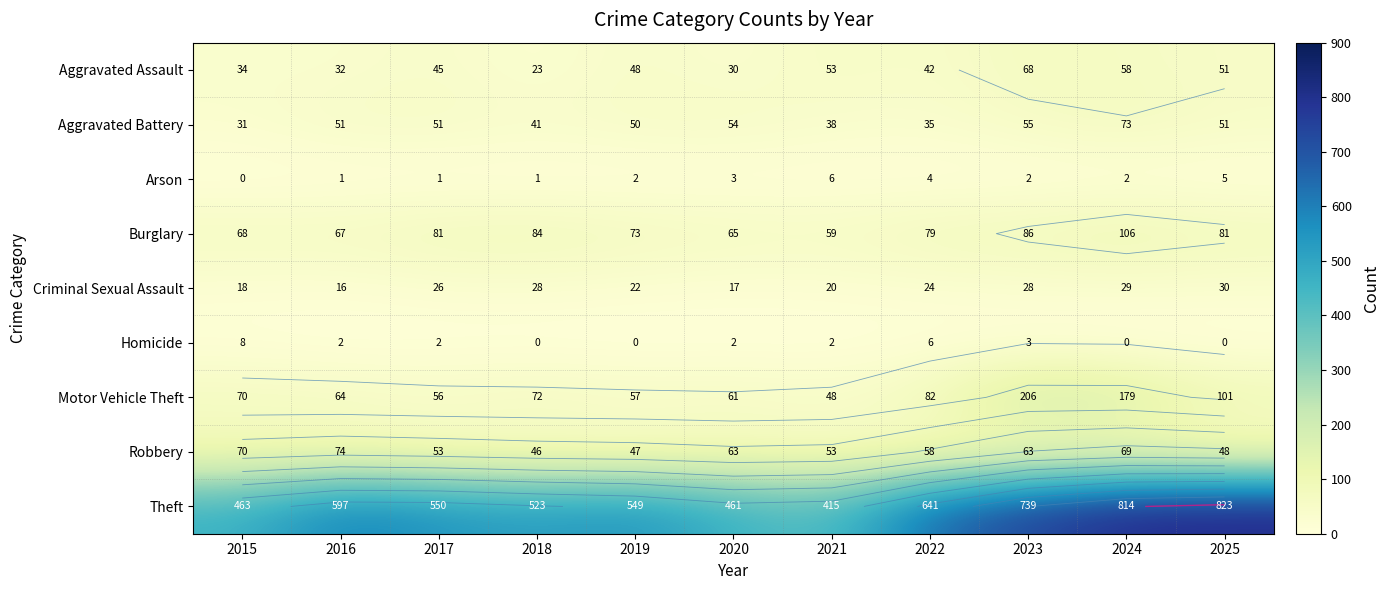

Rank the series at 2020 from highest to lowest value.

Theft, Burglary, Robbery, Motor Vehicle Theft, Aggravated Battery, Aggravated Assault, Criminal Sexual Assault, Arson, Homicide